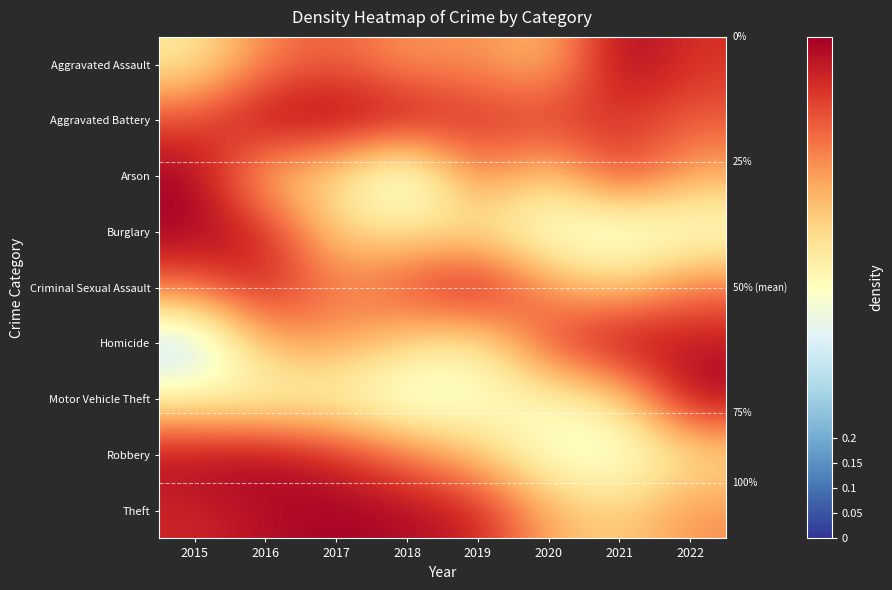

What is the greatest value displayed?

1.0